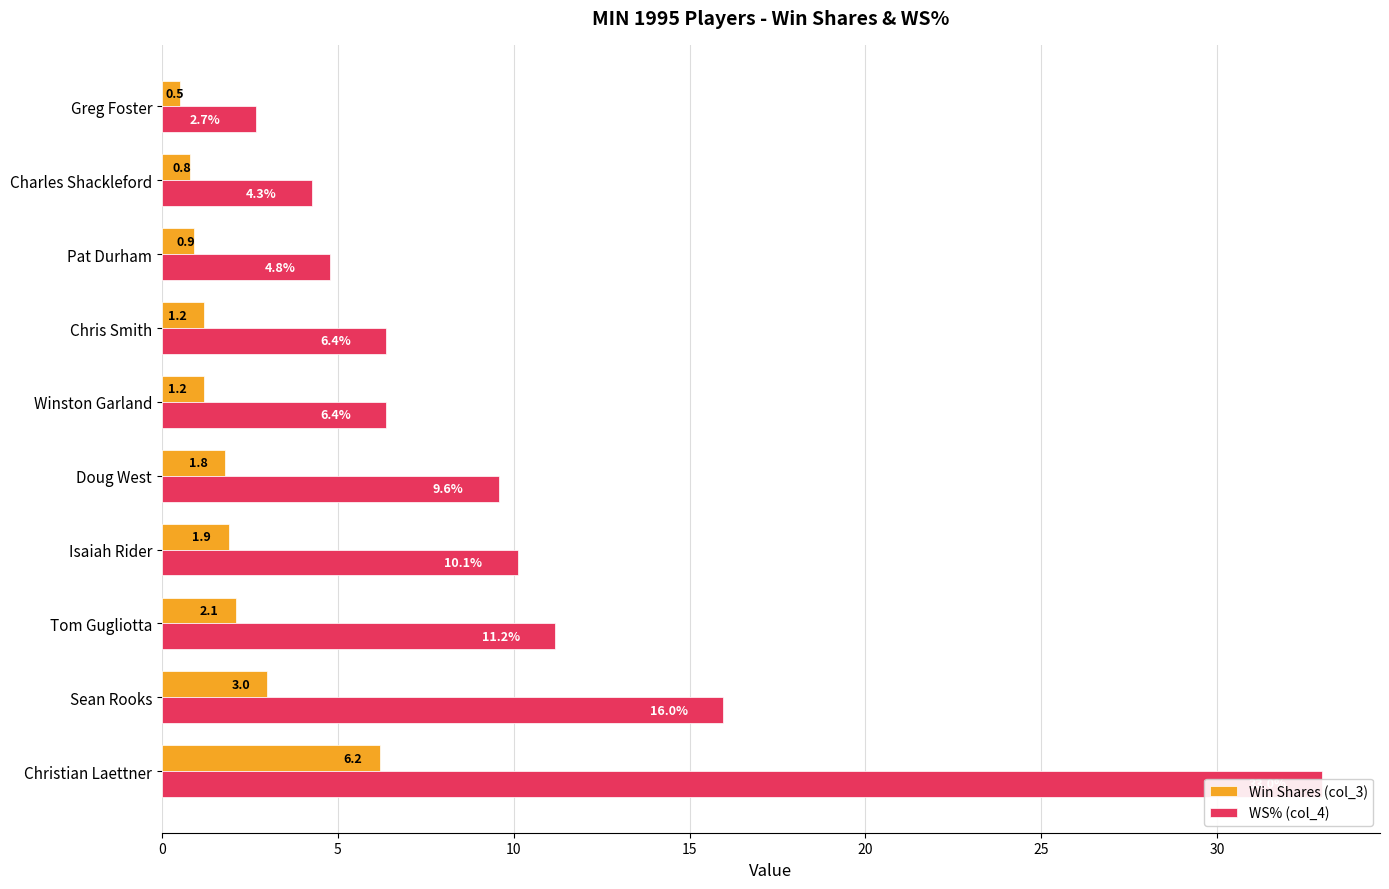

The WS% (col_4) series shows 14.2 at Doug West. True or false?

False